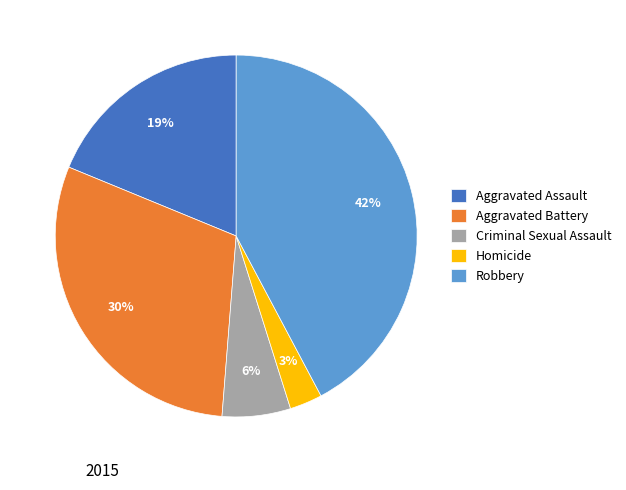

Between Robbery and Aggravated Assault, which is larger?

Robbery